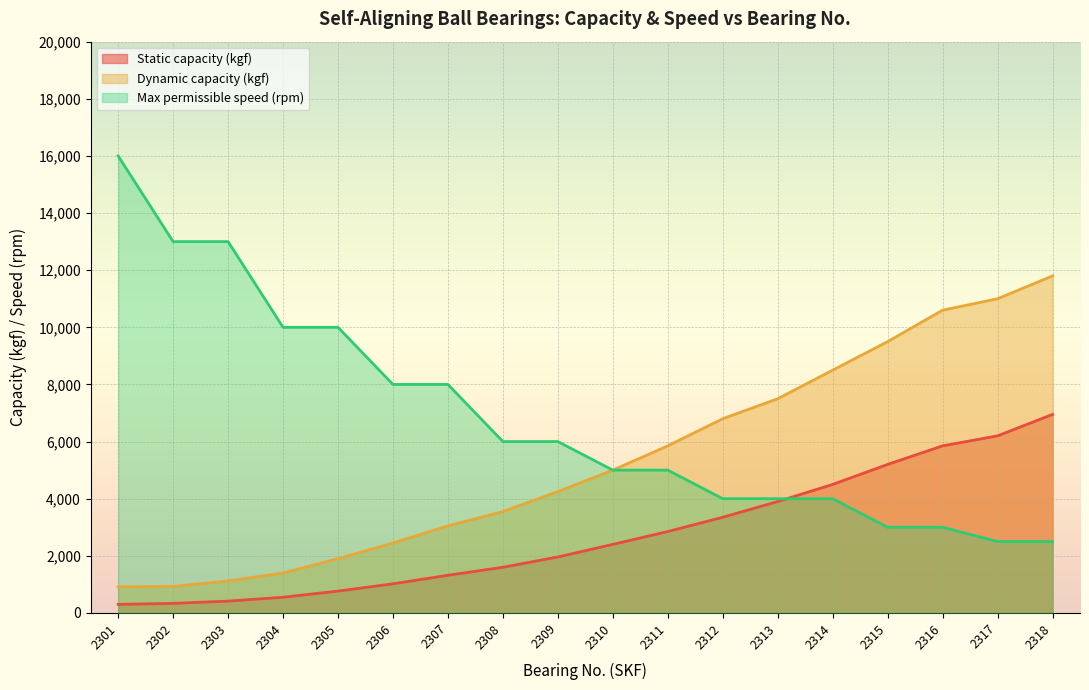

How many distinct data groups are displayed?

3